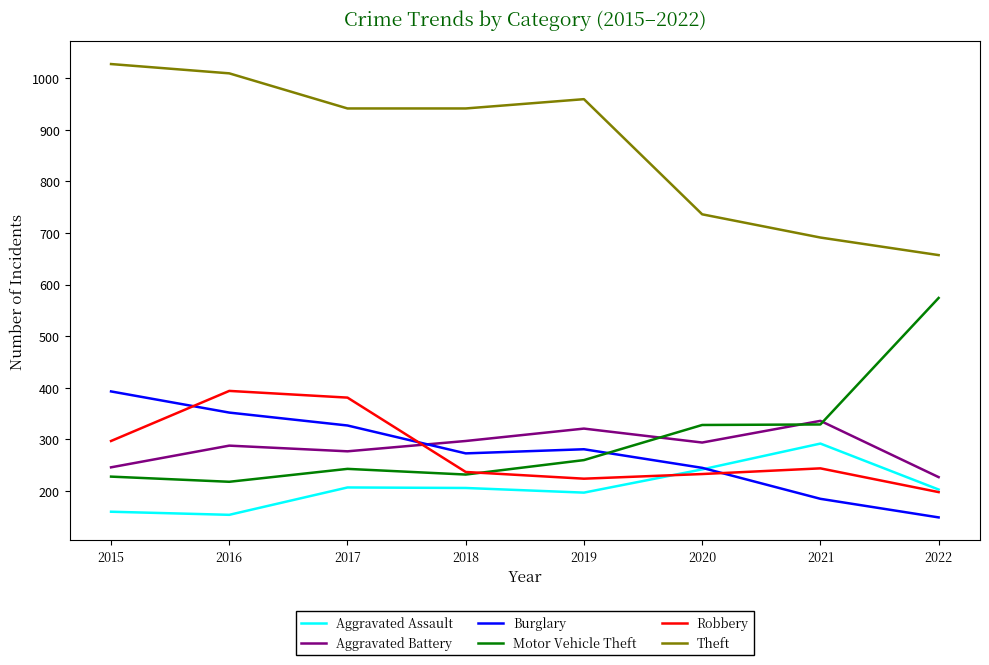

What is the difference between the second highest and second lowest values in the Aggravated Battery series?

75